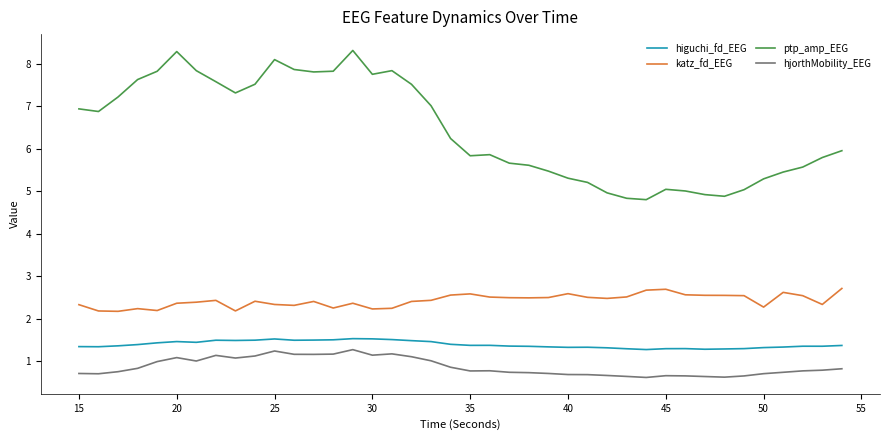

How many series are shown in this chart?

4